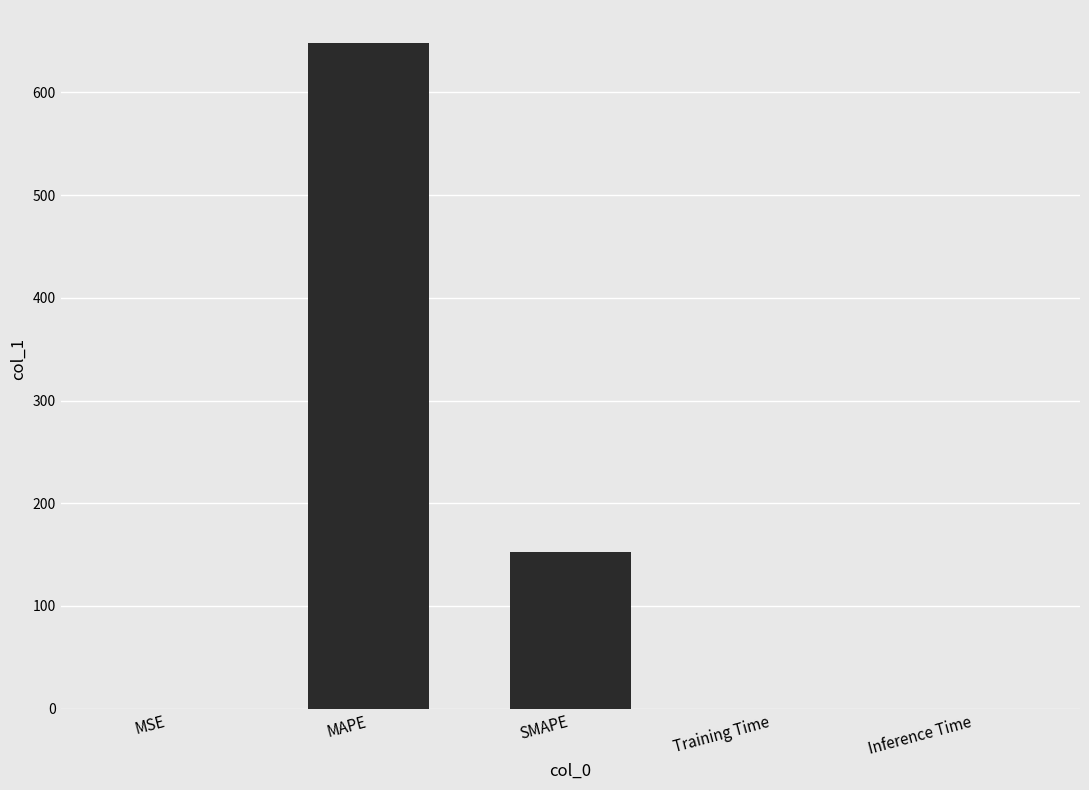

What is the sum of all values?

800.6